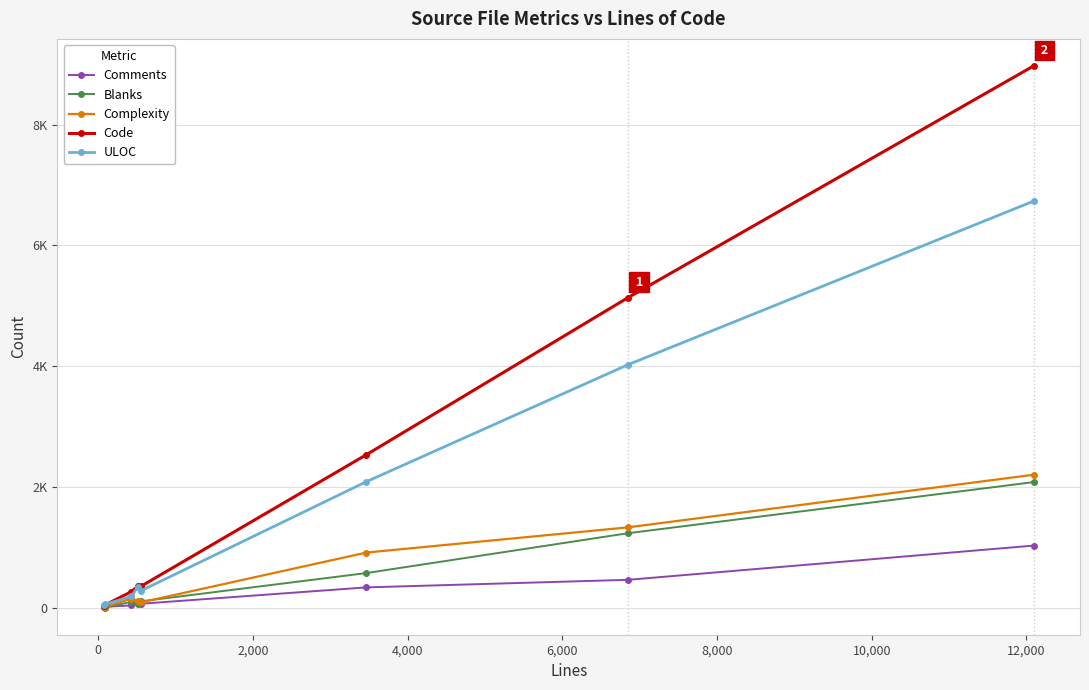

What is the difference between the second highest and minimum values in the Blanks series?

1231